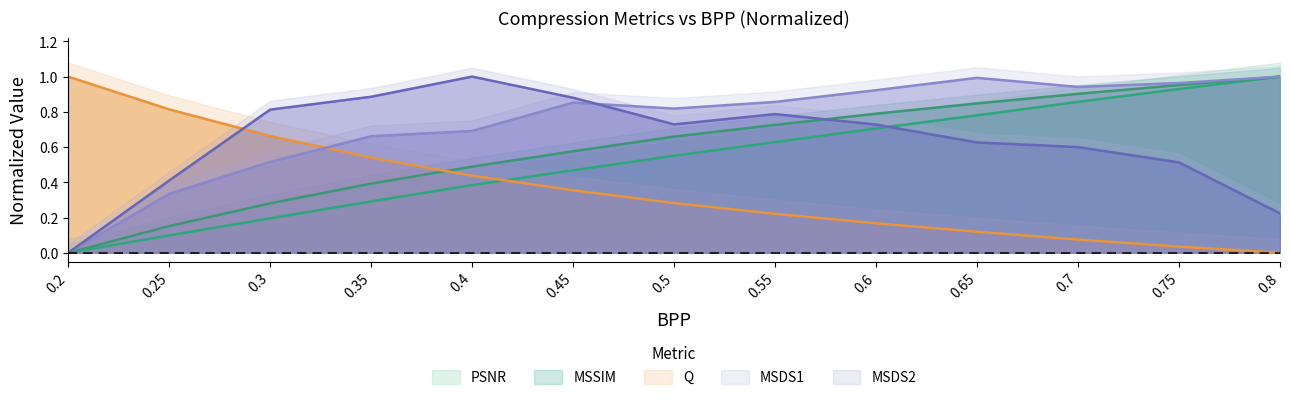

What is the average value of the MSDS2 series?

0.6